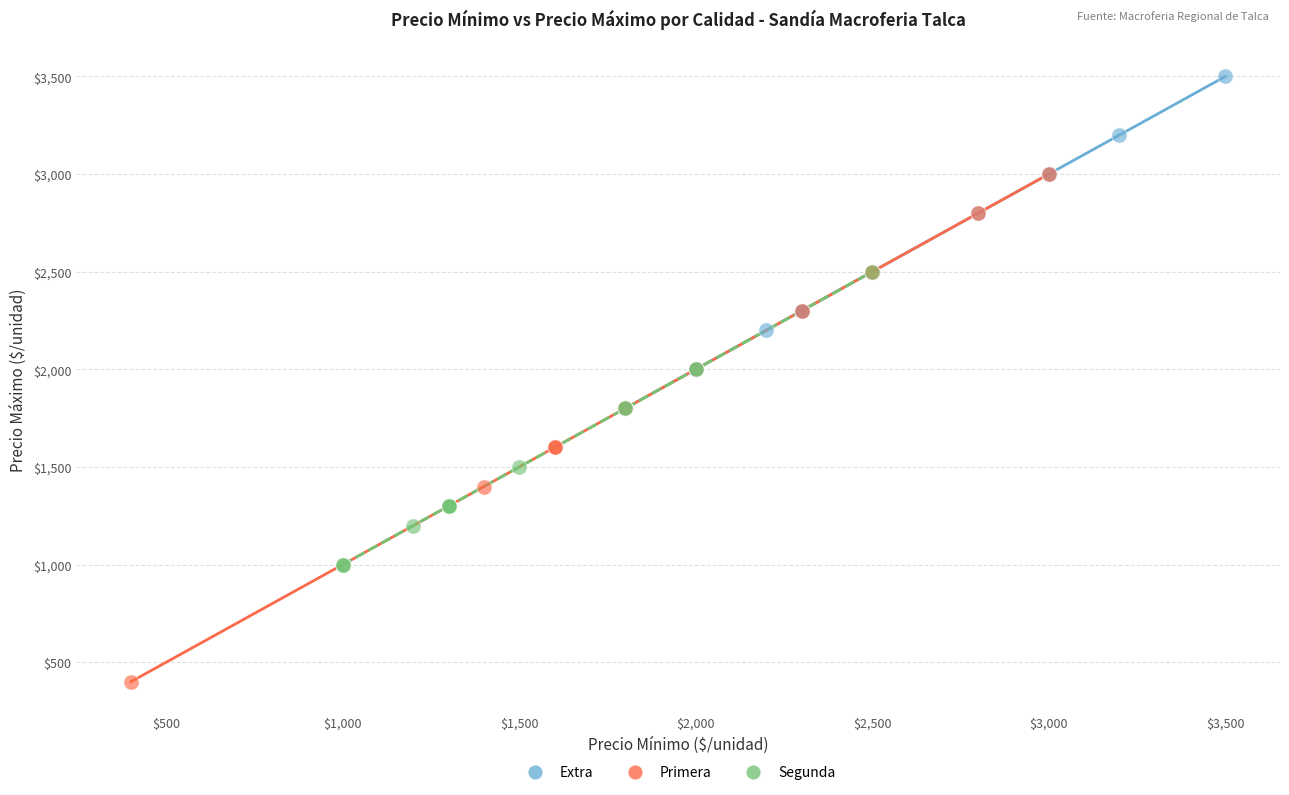

Which series reaches the minimum Y coordinate?

Primera